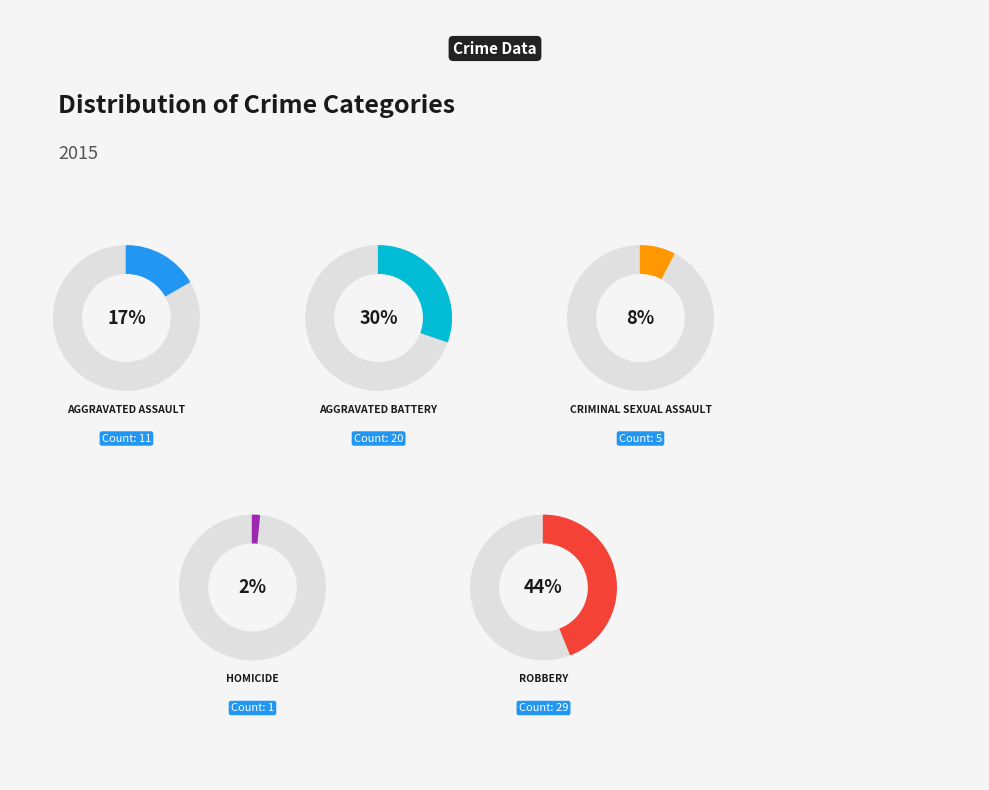

To the nearest percent, what portion does Criminal Sexual Assault represent?

8%